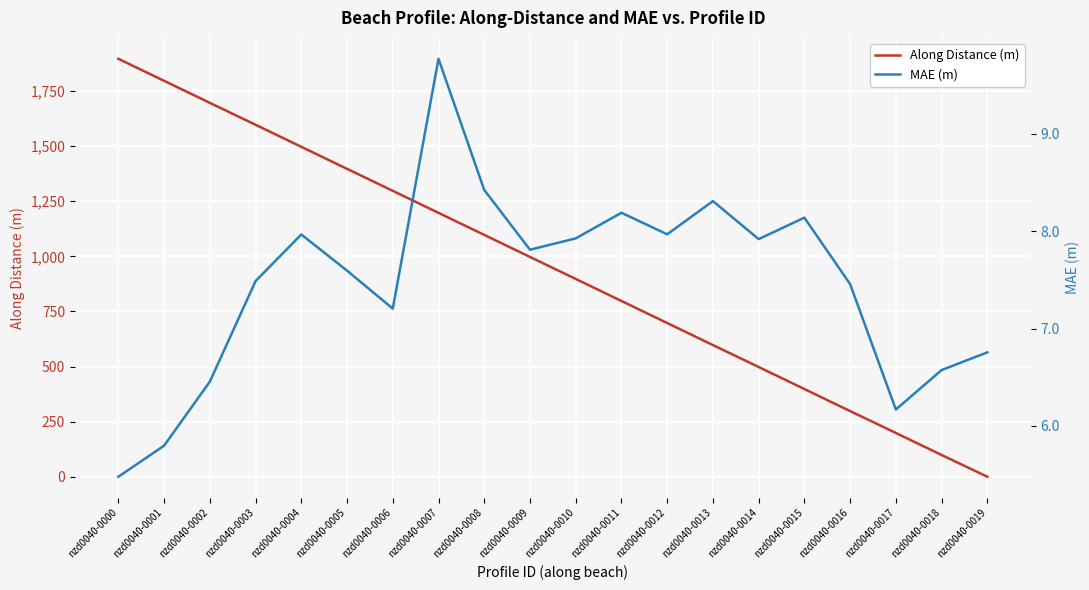

Count the number of categories in the chart.

20